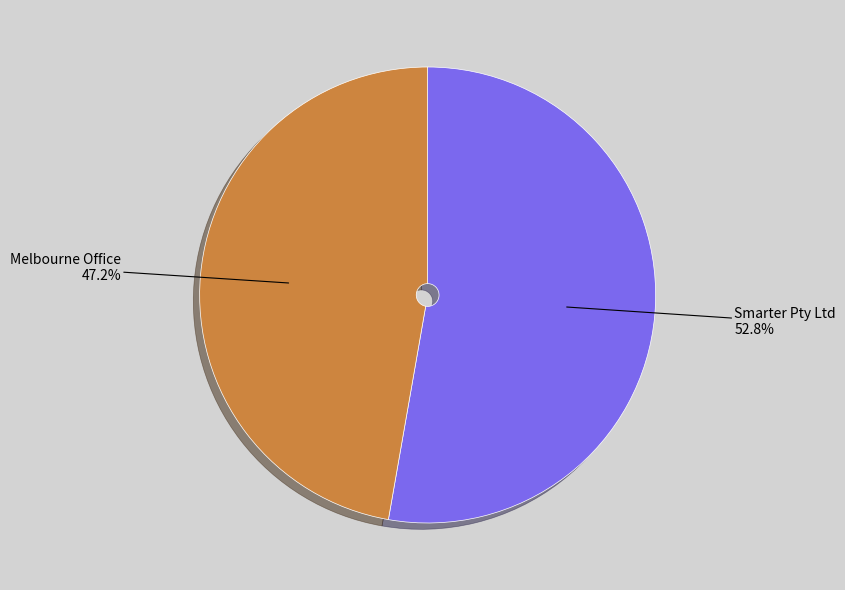

Which slice is the smallest?

Melbourne Office